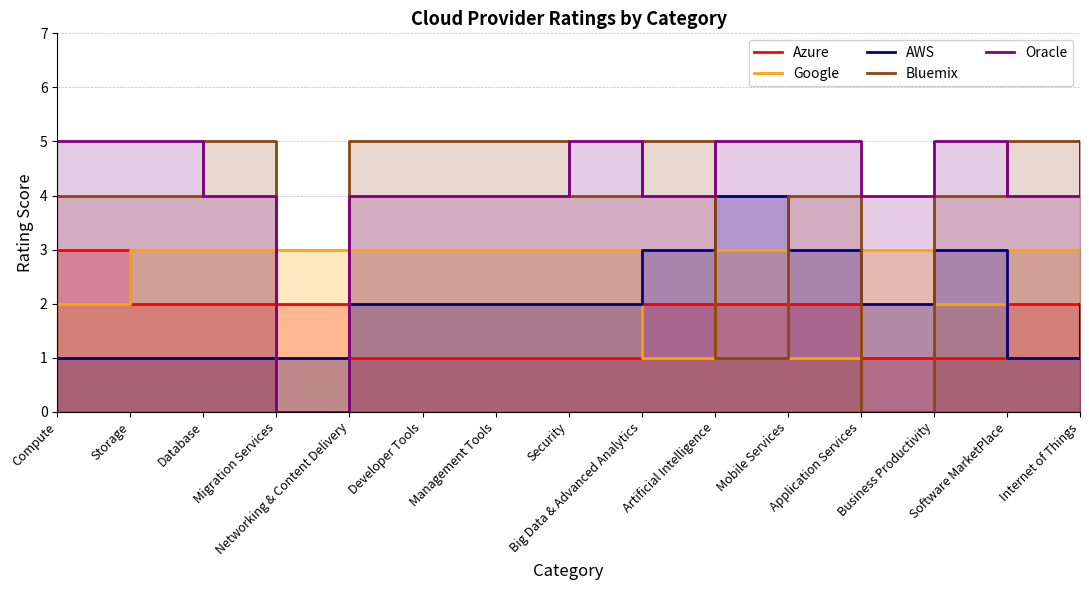

Is the value of Bluemix at Internet of Things greater than the value of Google at Storage?

Yes